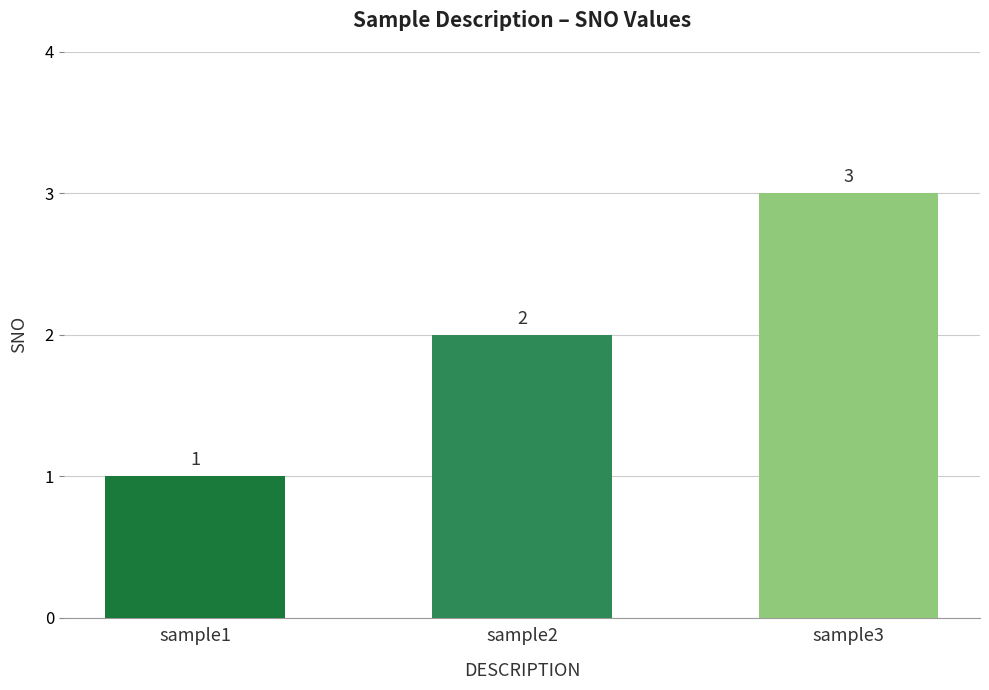

Reading right to left, extract all data points from this chart.

sample3=3	sample2=2	sample1=1